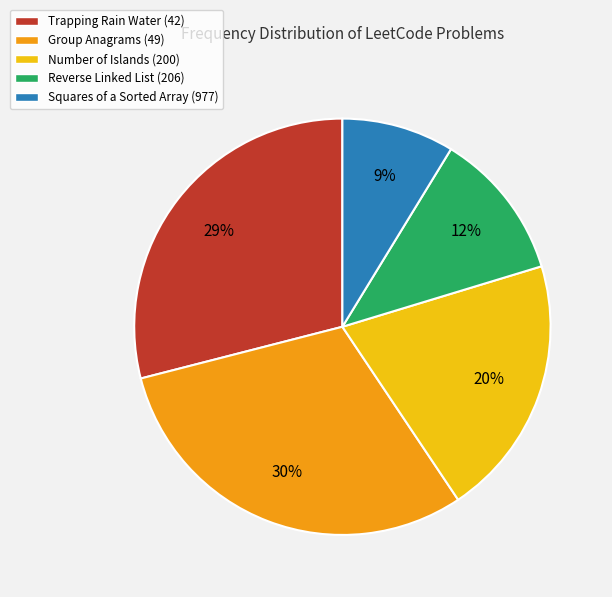

To the nearest percent, what percentage of the pie is Reverse Linked List (206)?

12%